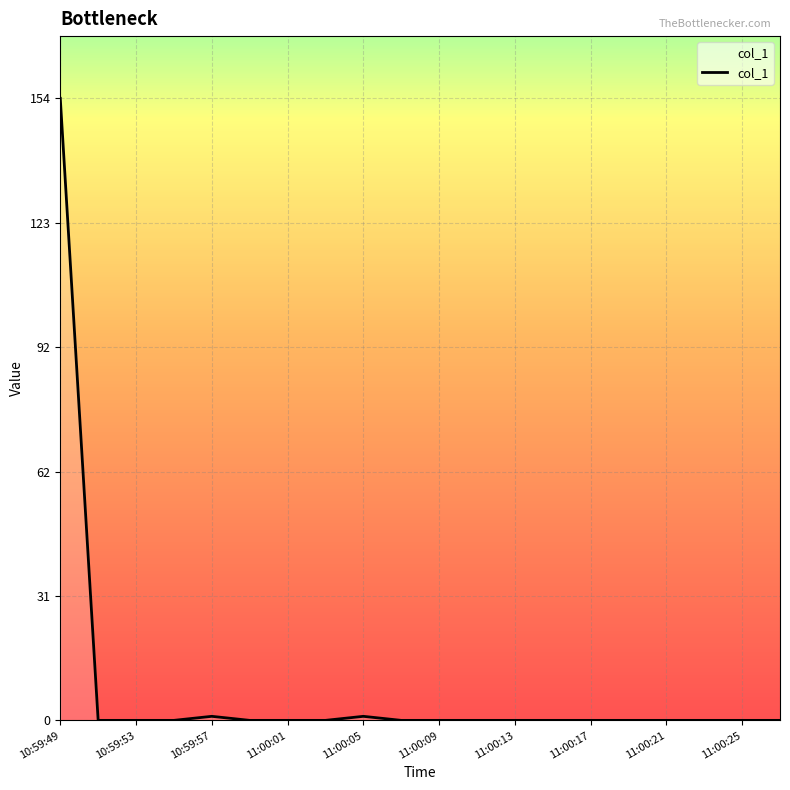

What is the greatest value displayed?

153.8